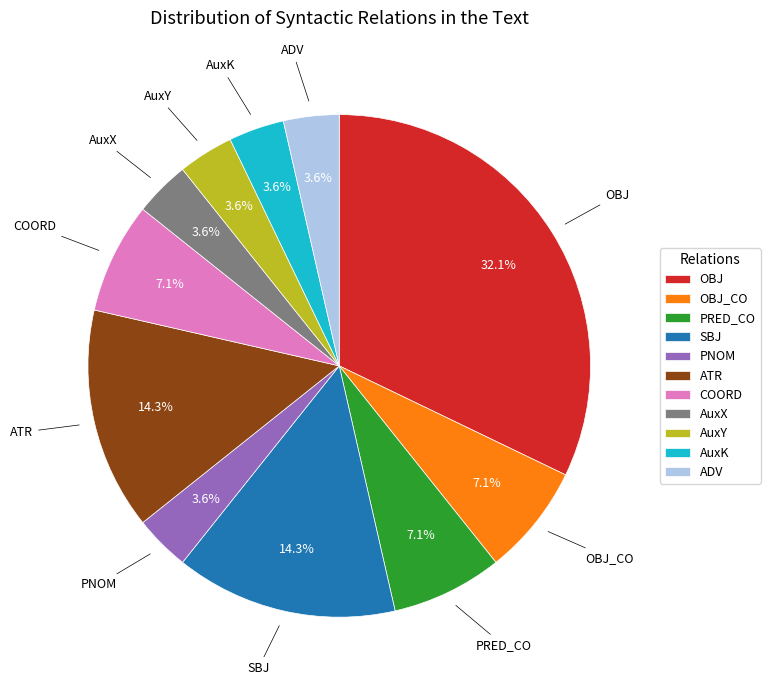

Is it true that OBJ is 3% of the pie?

False